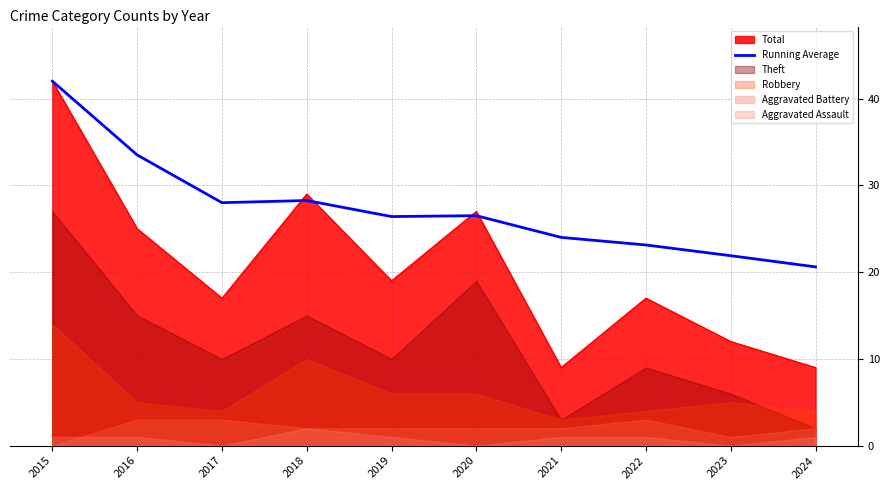

What is the sum of the values at 2017 and 2020?

54.5